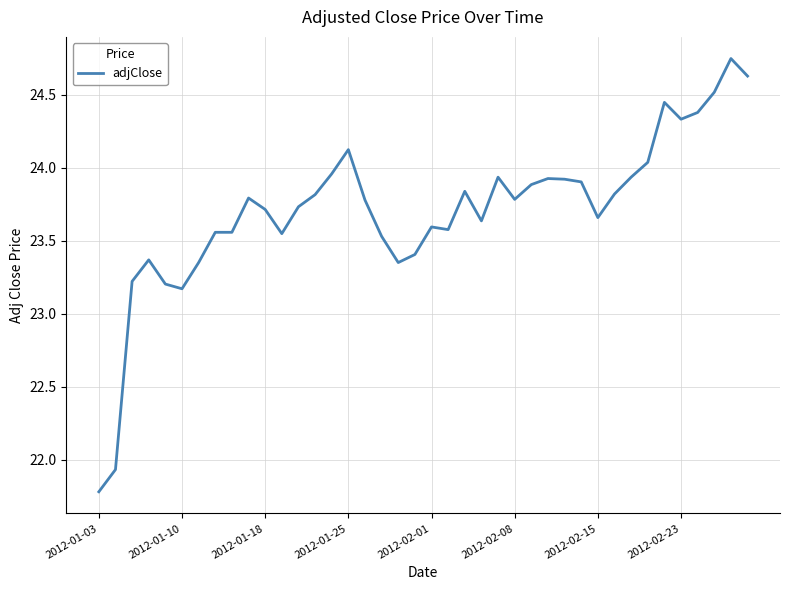

Does the chart have visible grid lines?

Yes